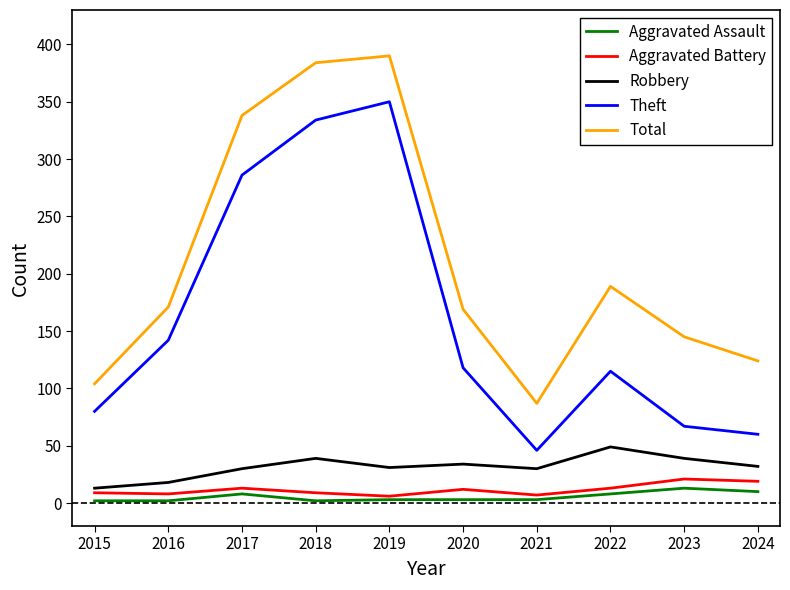

Which category has the highest value across all series?

2019